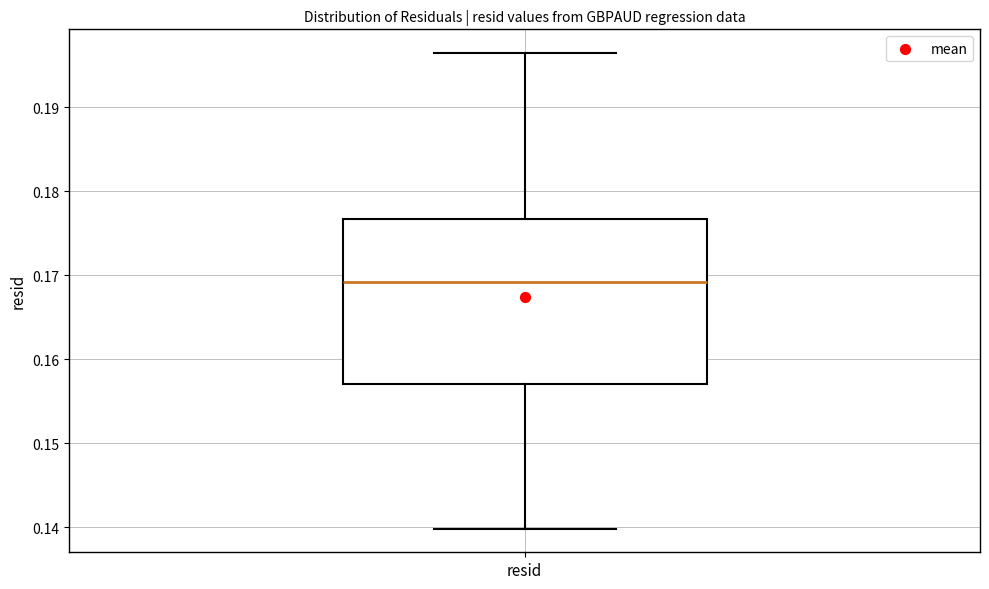

Transcribe this box plot: give where the median line is, the range the box spans, and where the two whiskers end, as read against the y-axis. The values are not printed on the chart, so give them approximately, as read against the axis.

median 0.169, box 0.157 to 0.177, whiskers 0.140 to 0.196